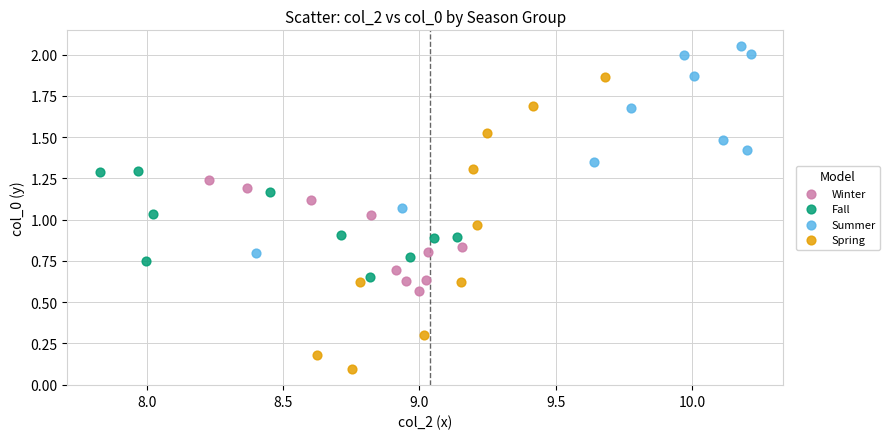

Which series has the widest spread of Y values?

Spring